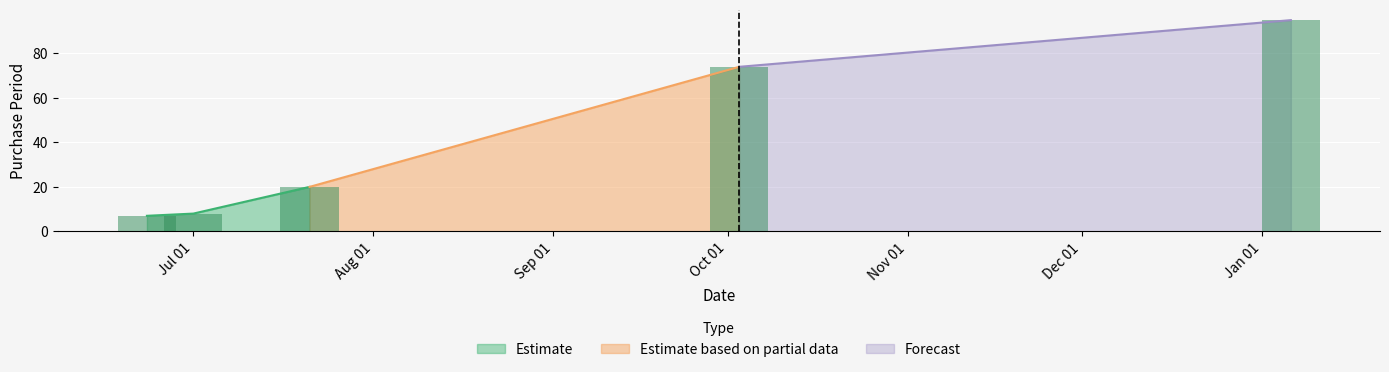

How many values in the Estimate series are below 8?

1